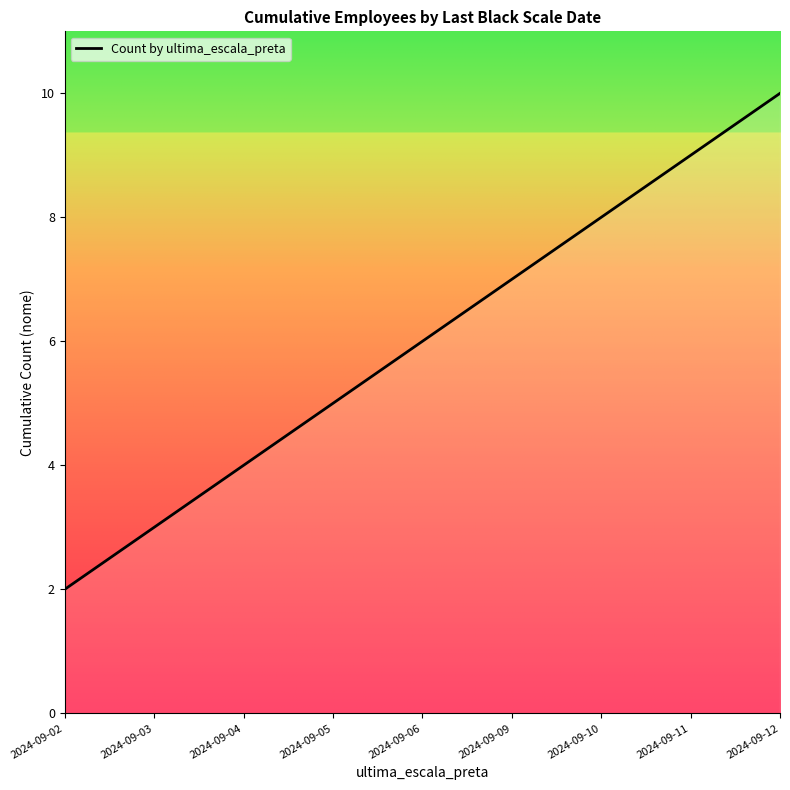

True or false: the data shows 9 at 2024-09-11.

True